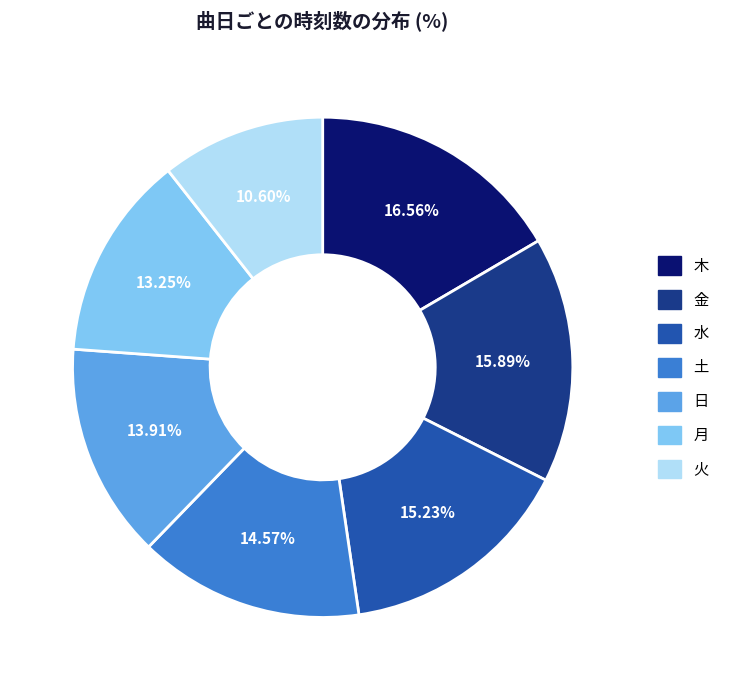

To the nearest percent, what is the average slice percentage?

14%